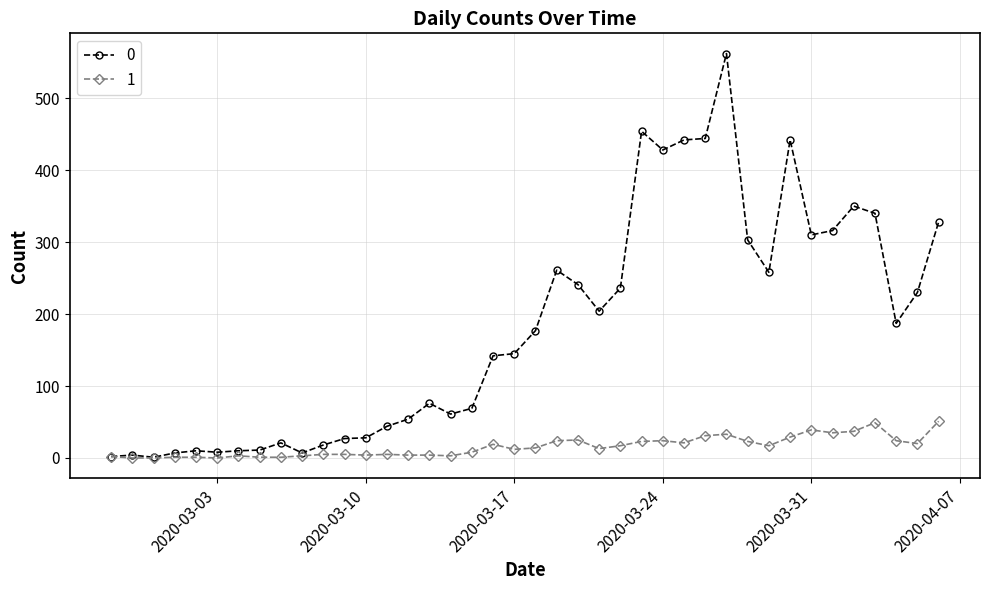

True or false: 0 has more than 2 points higher than both neighbors.

True